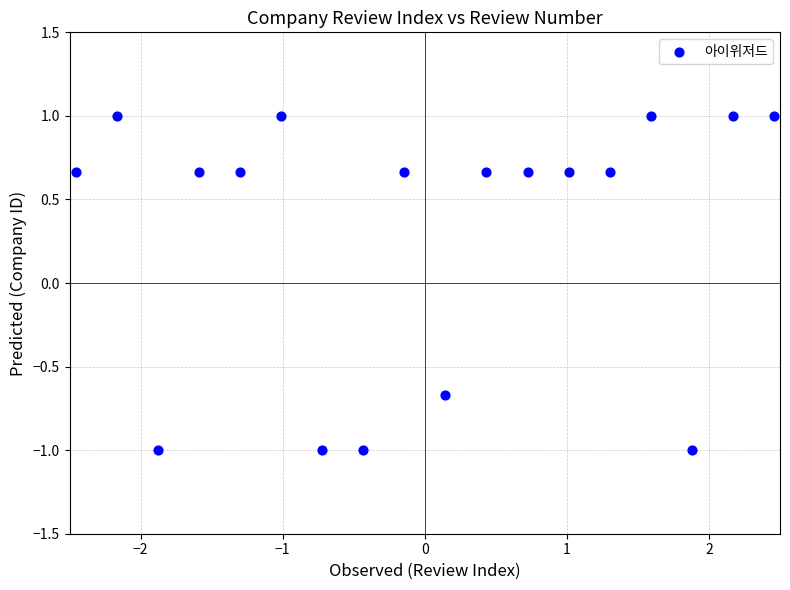

What is the range of X values (max minus min)?

4.9